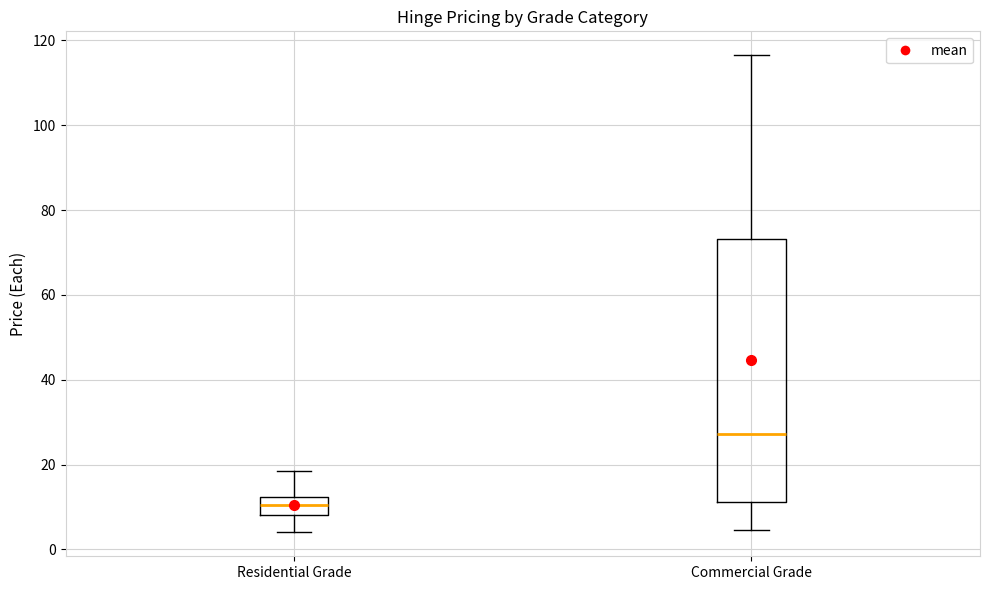

Where is the upper edge of the box for Commercial Grade on the y-axis? The values are not printed on the chart, so give them approximately, as read against the axis.

74